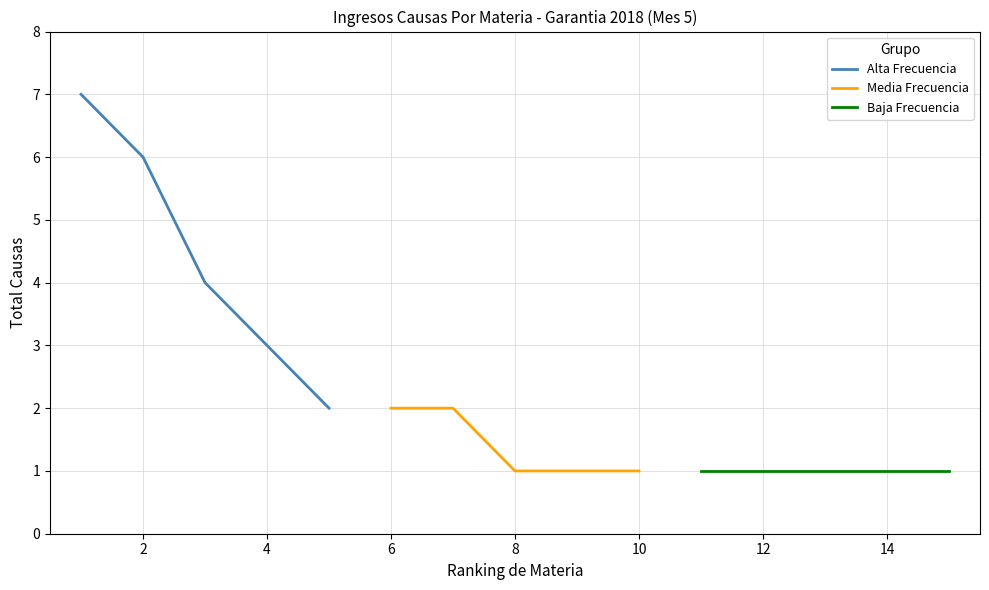

True or false: Baja Frecuencia and Media Frecuencia intersect in this chart.

False